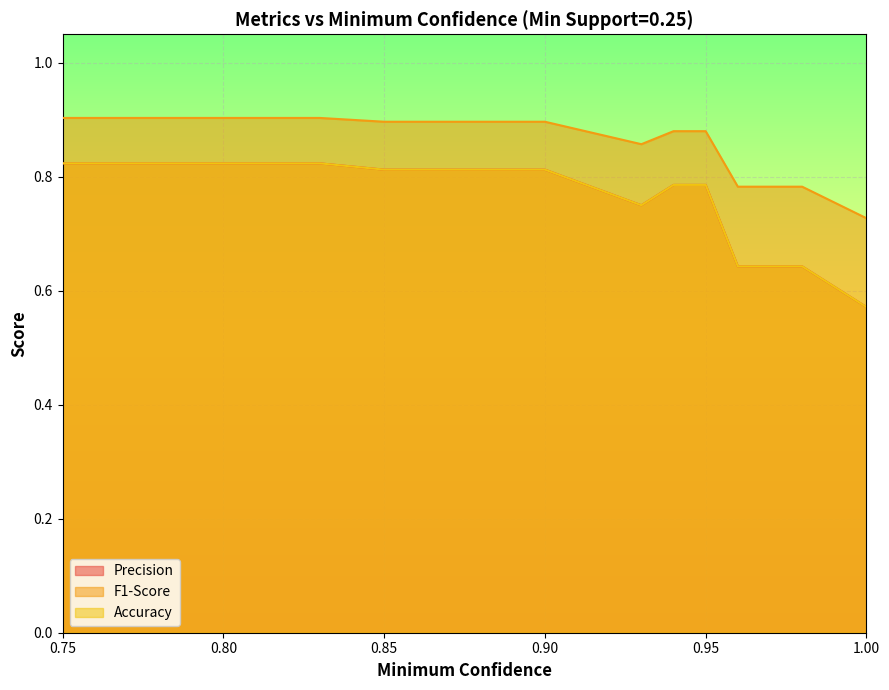

Reading left to right, transcribe all the data shown in this chart.

Precision: 0.75=0.8	0.76=0.8	0.77=0.8	0.78=0.8	0.79=0.8	0.8=0.8	0.81=0.8	0.82=0.8	0.83=0.8	0.85=0.8	0.86=0.8	0.87=0.8	0.88=0.8	0.89=0.8	0.9=0.8	0.93=0.8	0.94=0.8	0.95=0.8	0.96=0.6	0.97=0.6	0.98=0.6	1.0=0.6
F1-Score: 0.75=0.9	0.76=0.9	0.77=0.9	0.78=0.9	0.79=0.9	0.8=0.9	0.81=0.9	0.82=0.9	0.83=0.9	0.85=0.9	0.86=0.9	0.87=0.9	0.88=0.9	0.89=0.9	0.9=0.9	0.93=0.9	0.94=0.9	0.95=0.9	0.96=0.8	0.97=0.8	0.98=0.8	1.0=0.7
Accuracy: 0.75=0.8	0.76=0.8	0.77=0.8	0.78=0.8	0.79=0.8	0.8=0.8	0.81=0.8	0.82=0.8	0.83=0.8	0.85=0.8	0.86=0.8	0.87=0.8	0.88=0.8	0.89=0.8	0.9=0.8	0.93=0.8	0.94=0.8	0.95=0.8	0.96=0.6	0.97=0.6	0.98=0.6	1.0=0.6